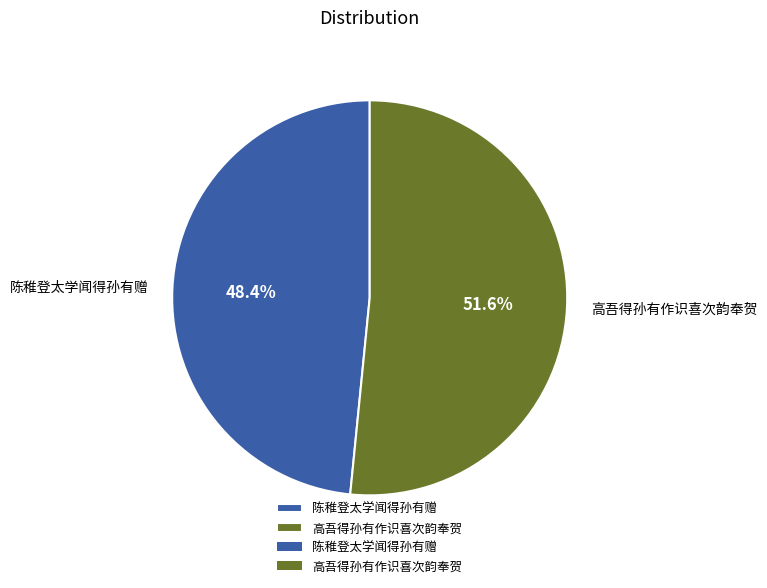

True or false: 陈稚登太学闻得孙有赠 accounts for 48% of the total.

True